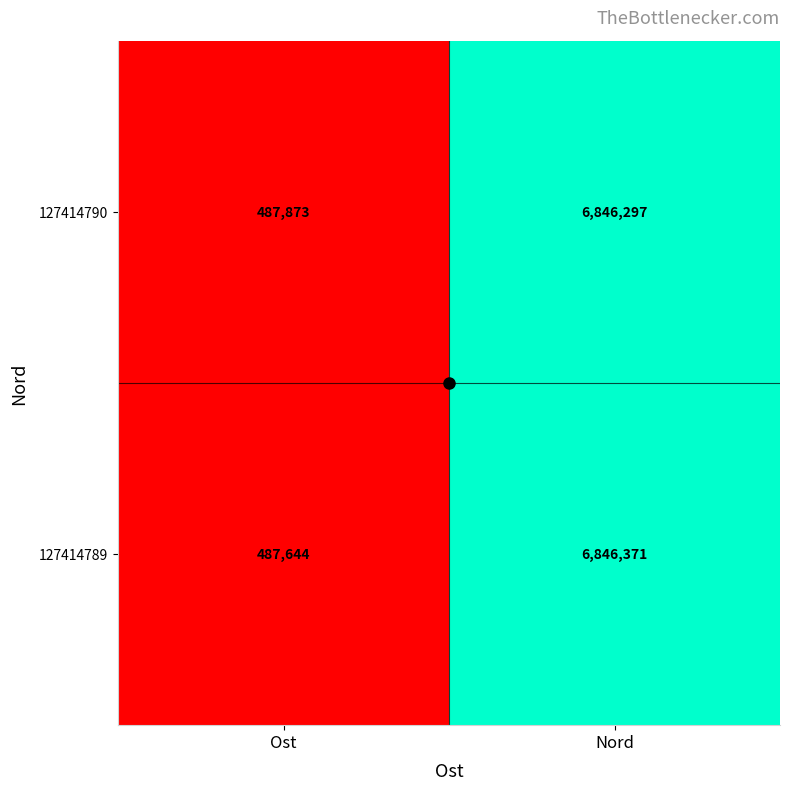

What is the highest value of the 127414790 series?

6846297